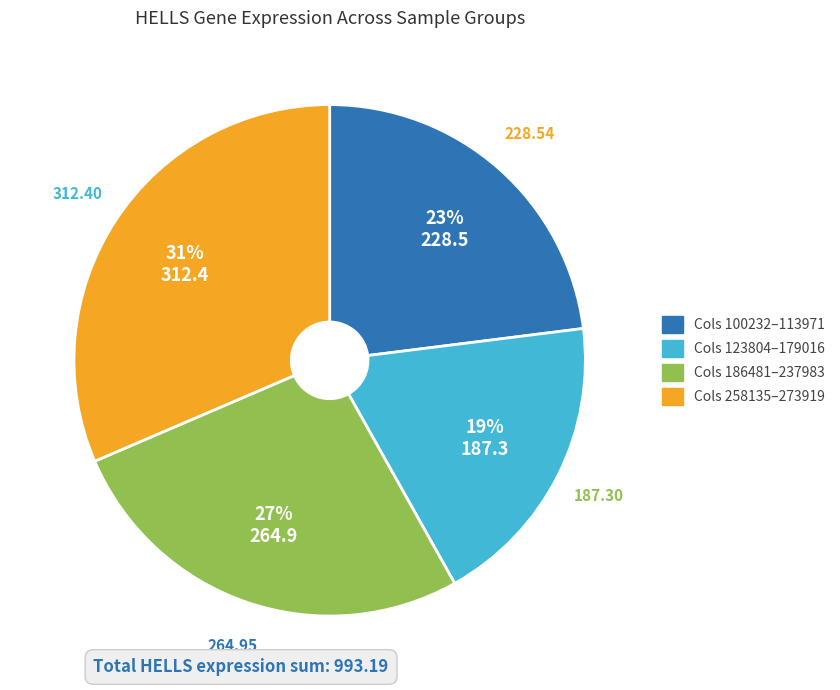

Count the number of slices in the pie.

4